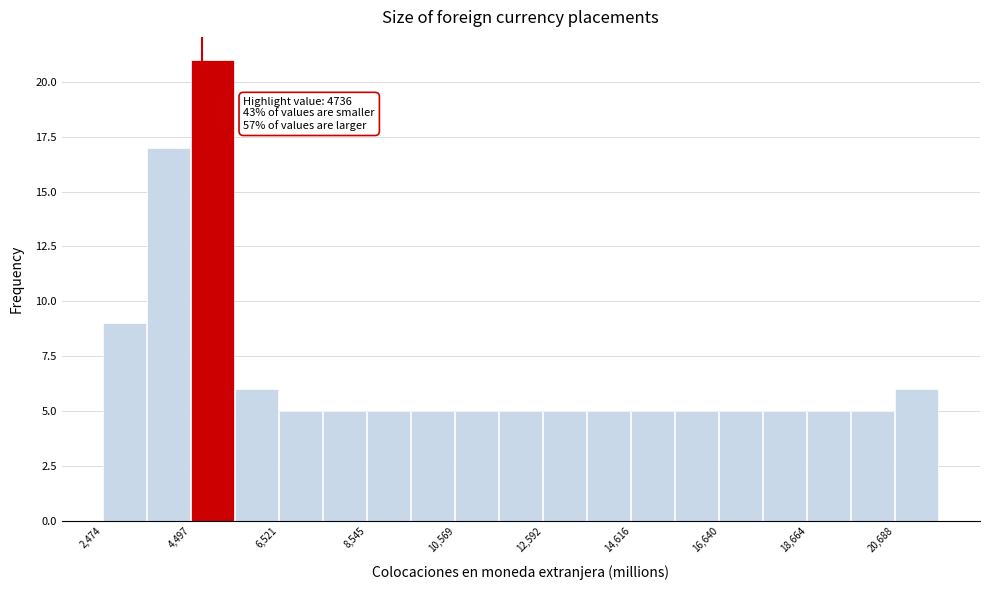

Around what value on the x-axis is the tallest bar? Give the approximate position of its centre, as read against the axis.

5000